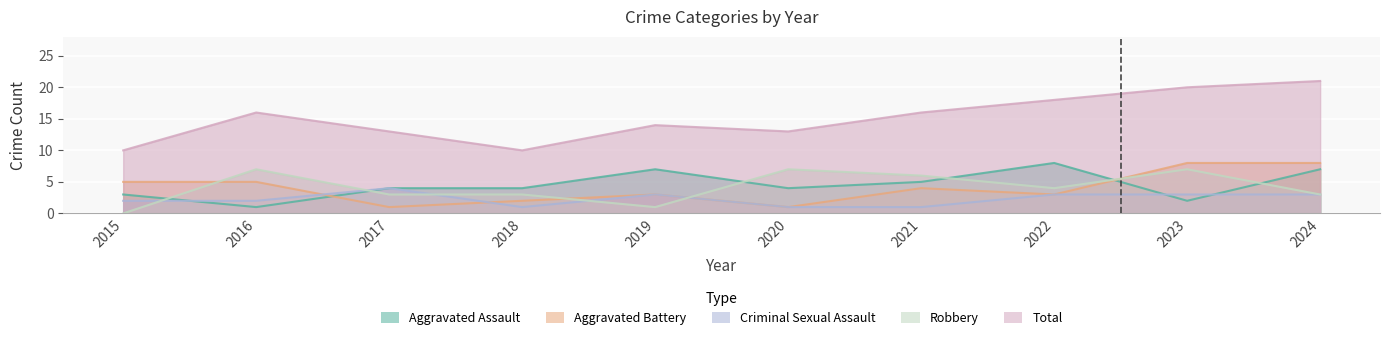

The value of Aggravated Assault at 2020 is 4. True or false?

True